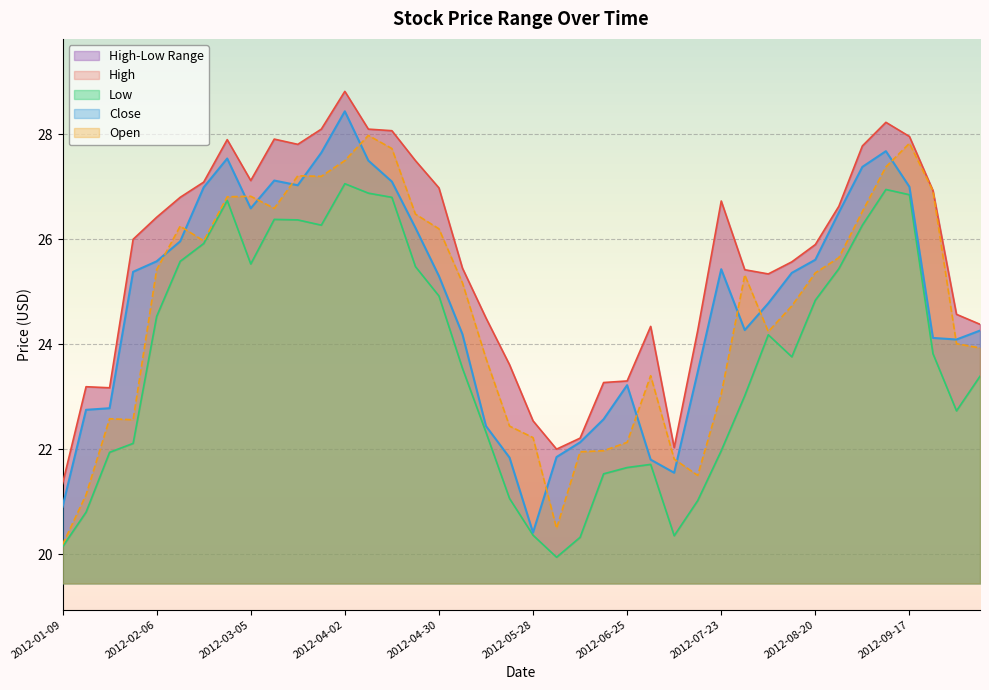

List the labels in order of High value, smallest first.

2012-01-09, 2012-06-04, 2012-07-09, 2012-06-11, 2012-05-28, 2012-01-23, 2012-01-16, 2012-06-18, 2012-06-25, 2012-05-21, 2012-07-16, 2012-07-02, 2012-10-08, 2012-05-14, 2012-10-01, 2012-08-06, 2012-07-30, 2012-05-07, 2012-08-13, 2012-08-20, 2012-01-30, 2012-02-06, 2012-08-27, 2012-07-23, 2012-02-13, 2012-09-24, 2012-04-30, 2012-02-20, 2012-03-05, 2012-04-23, 2012-09-03, 2012-03-19, 2012-02-27, 2012-03-12, 2012-09-17, 2012-04-16, 2012-03-26, 2012-04-09, 2012-09-10, 2012-04-02